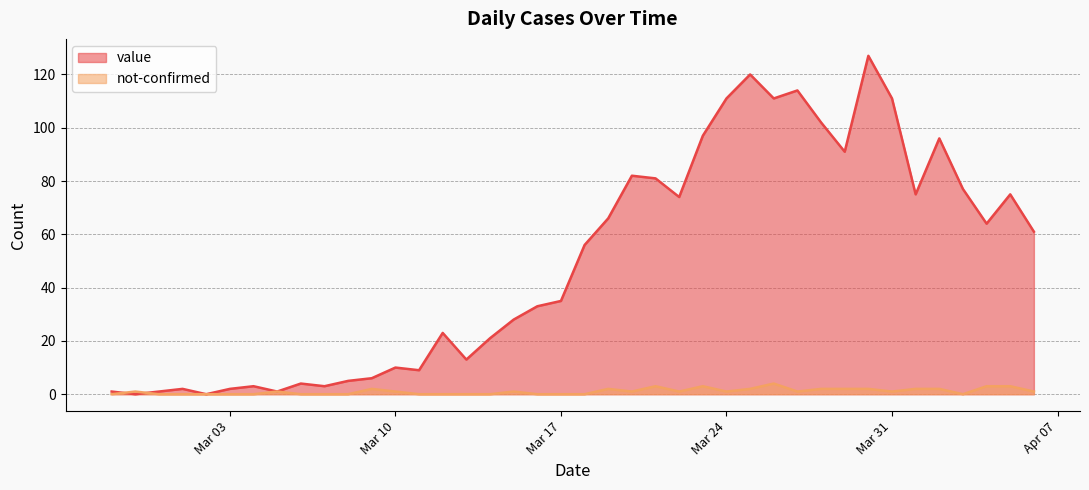

True or false: value and not-confirmed cross at least once.

True